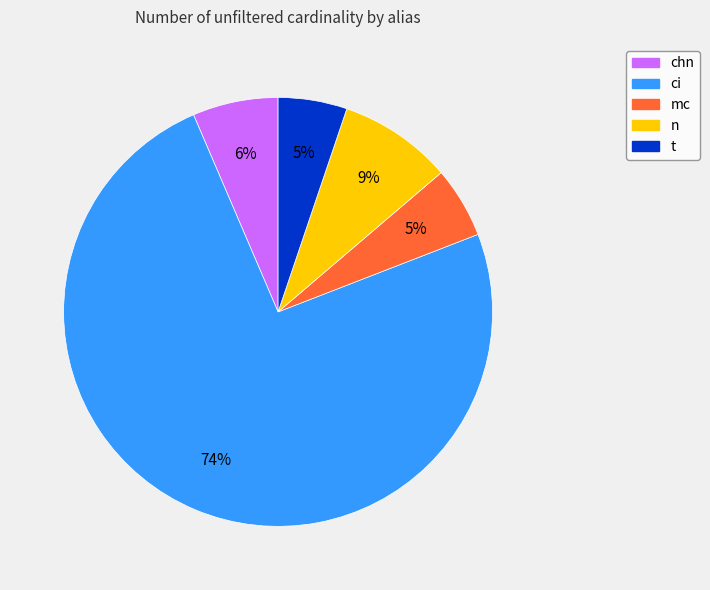

What percentage is the n slice, to the nearest percent?

9%